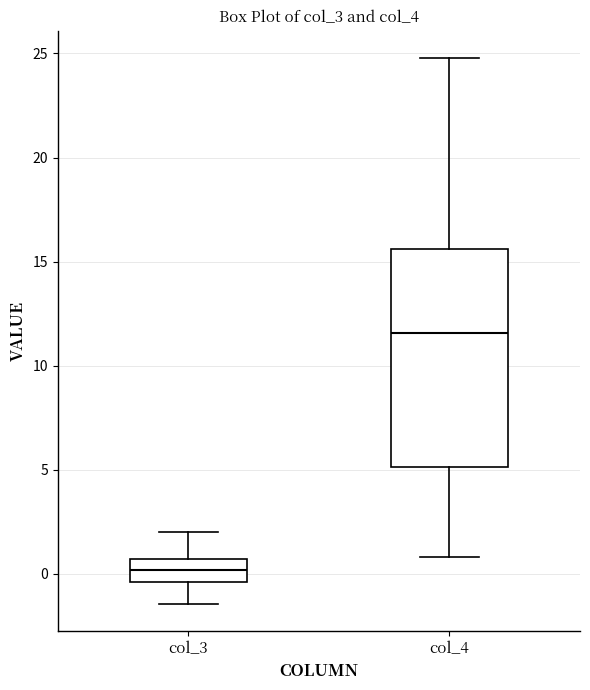

Where does the upper whisker of the box for col_3 end on the y-axis? The values are not printed on the chart, so give them approximately, as read against the axis.

2.0